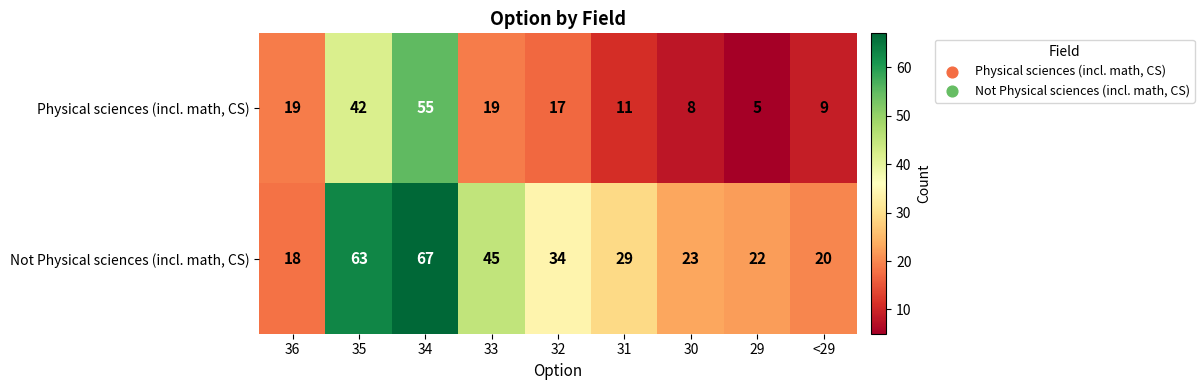

What is the average value of the Not Physical sciences (incl. math, CS) series?

36